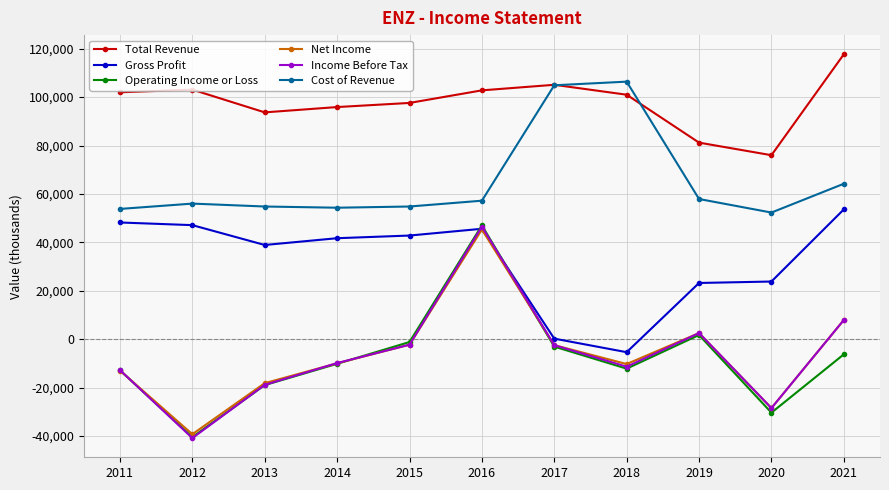

True or false: Income Before Tax has a value of -14301 at 2020.

False